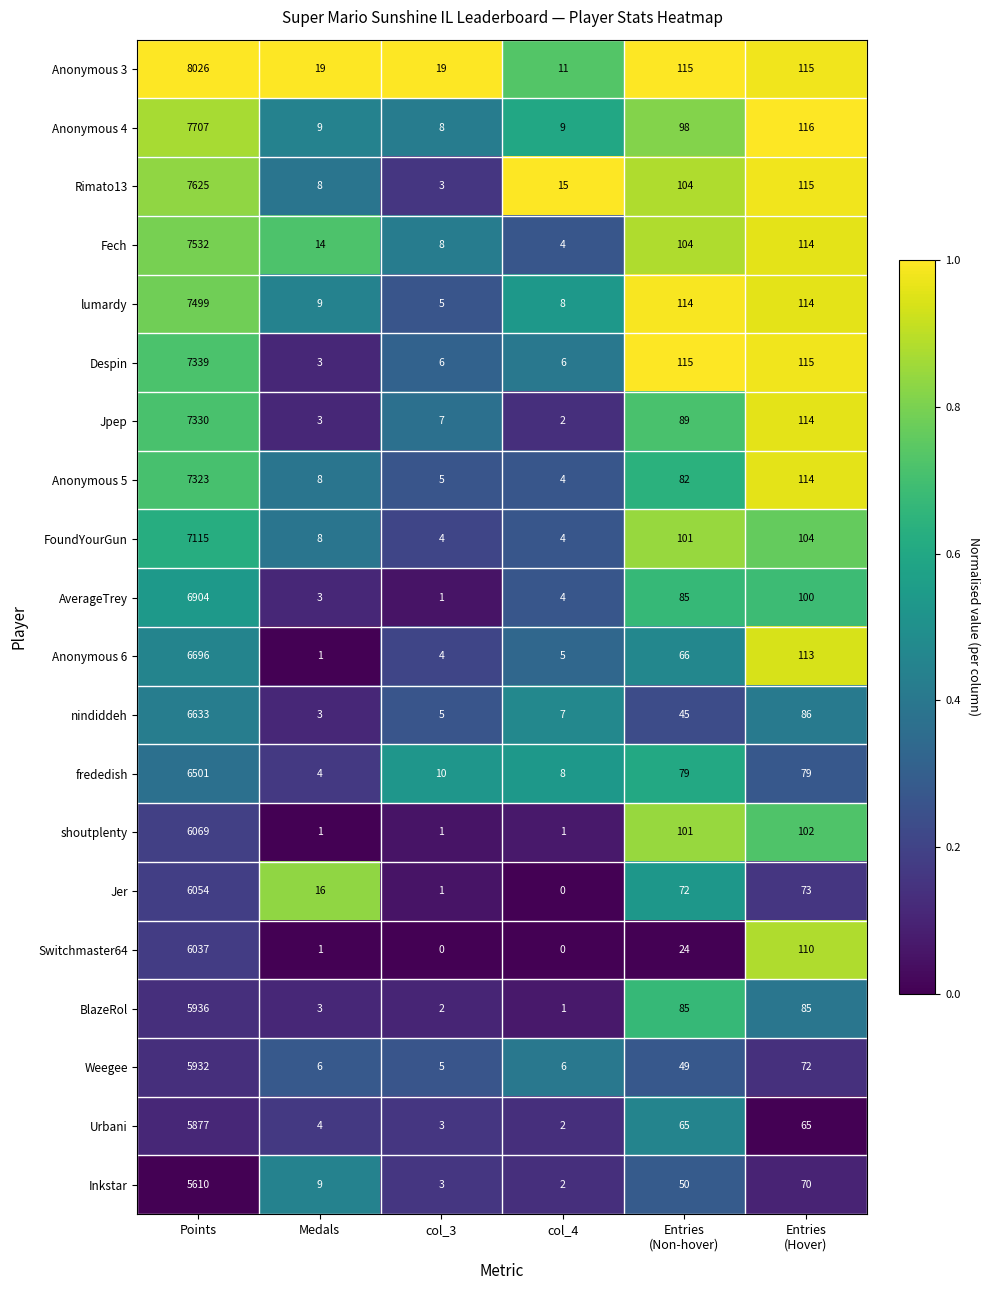

Which series has the widest spread of values?

Anonymous 3